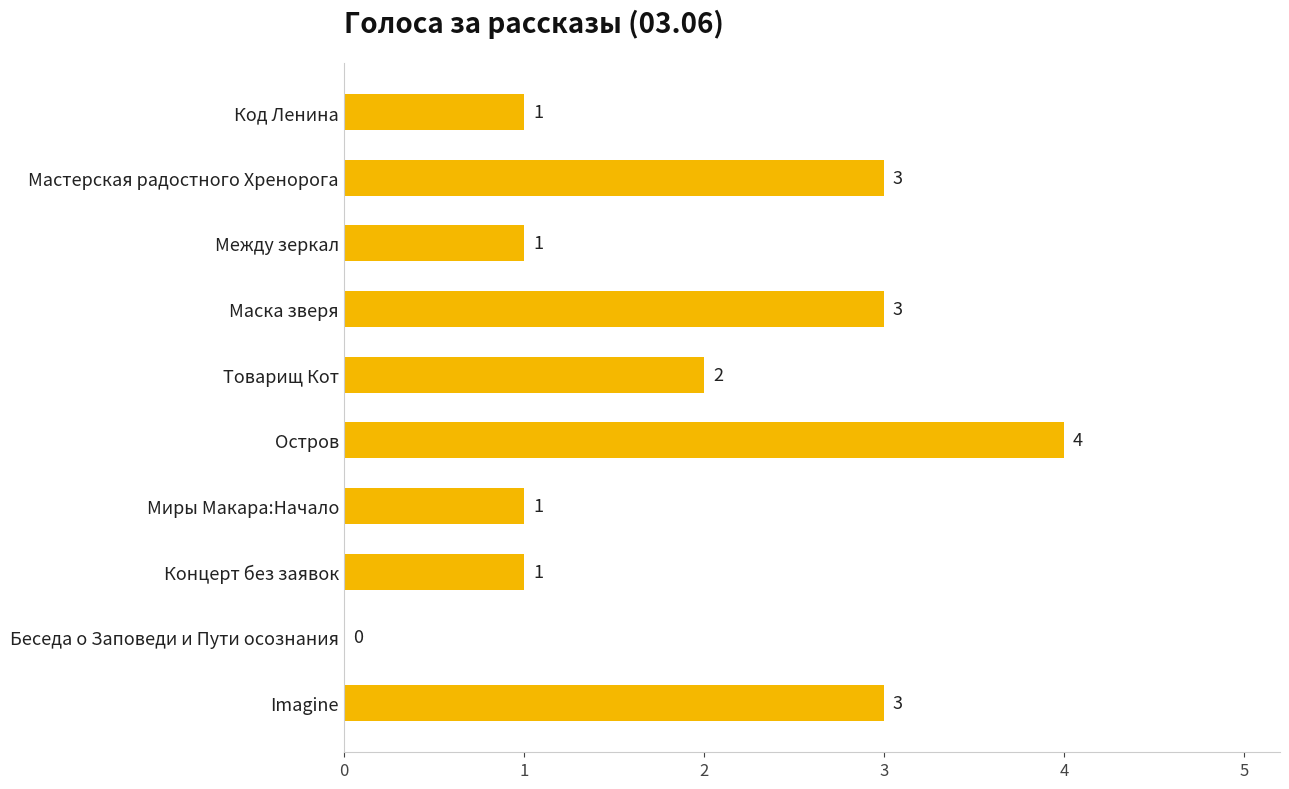

How many values are between 1 and 3?

8